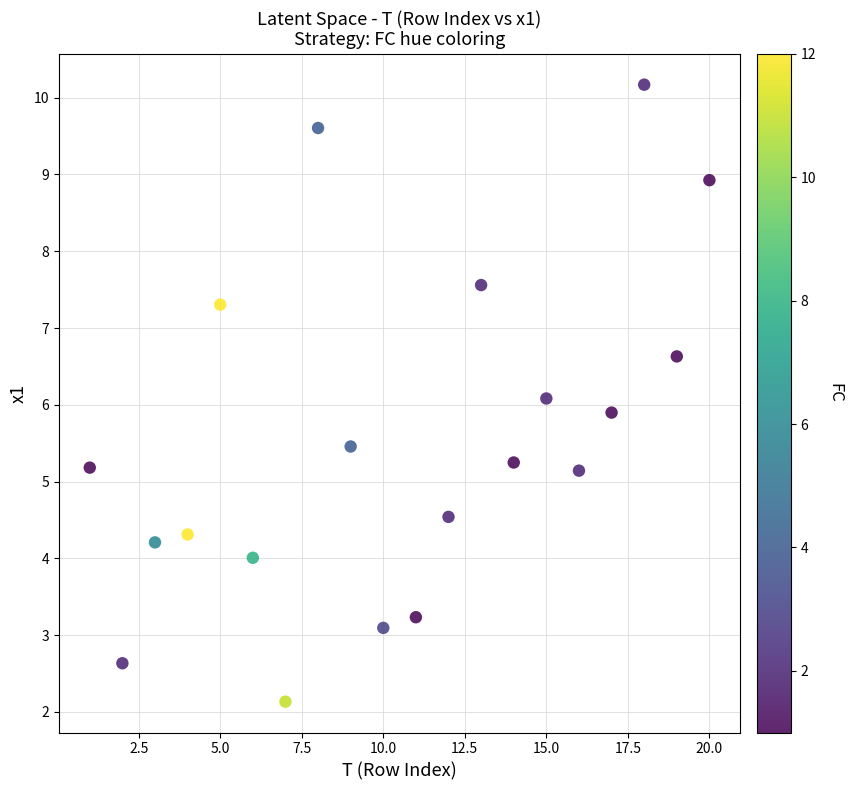

What is the range of Y values (max minus min)?

8.0